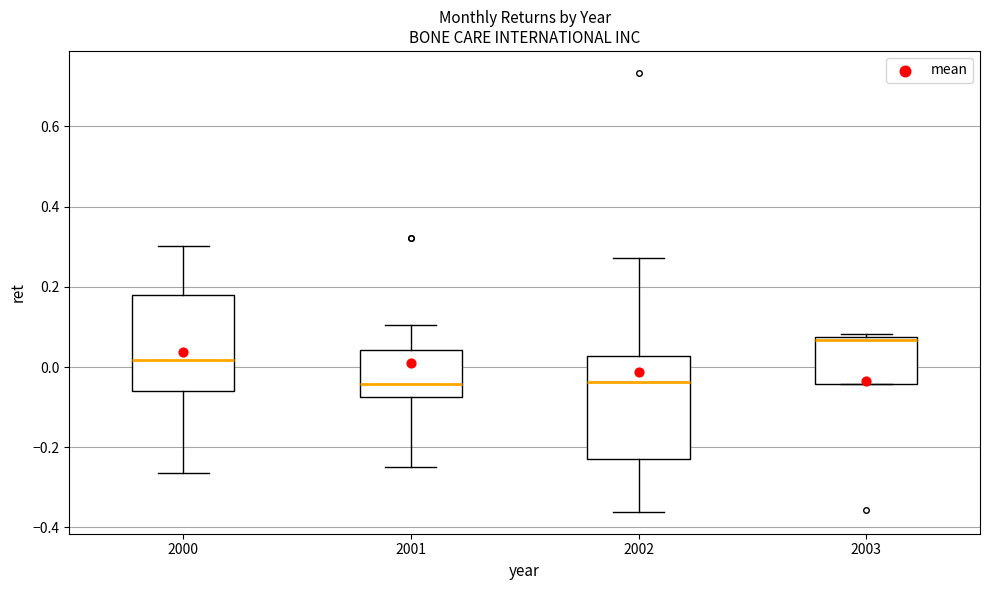

Where does the lower whisker of the box at x = 2000 end on the y-axis? The values are not printed on the chart, so give them approximately, as read against the axis.

-0.26